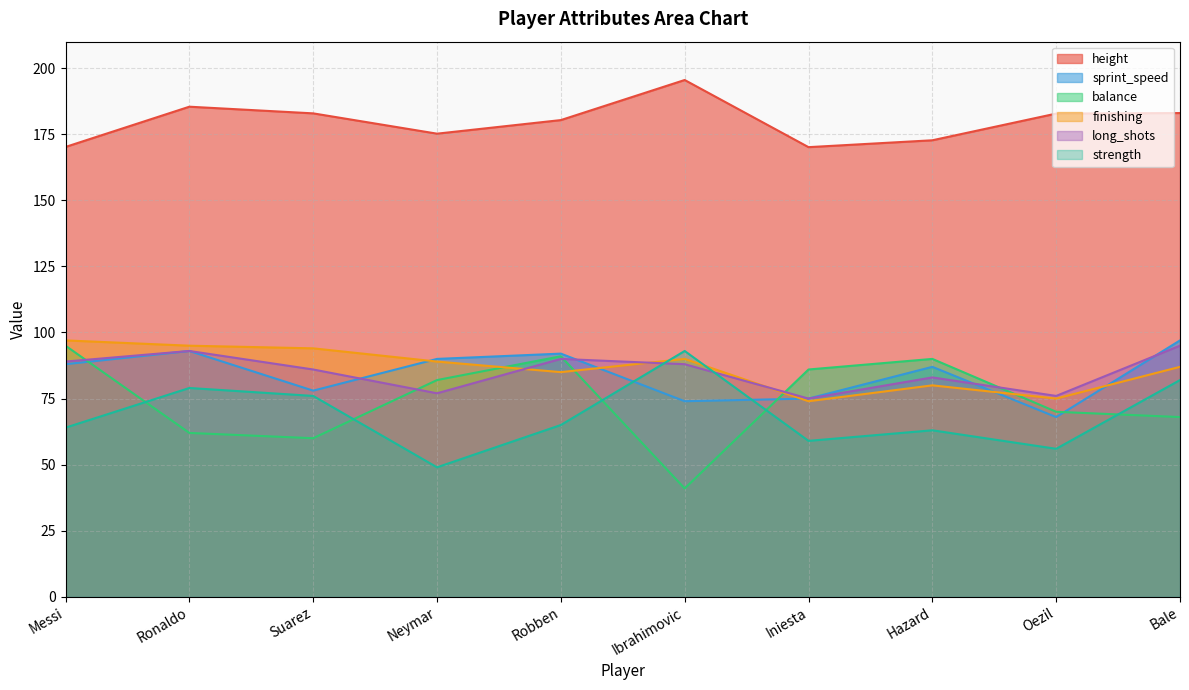

In sprint_speed, how many points are higher than both neighbors (excluding endpoints)?

3